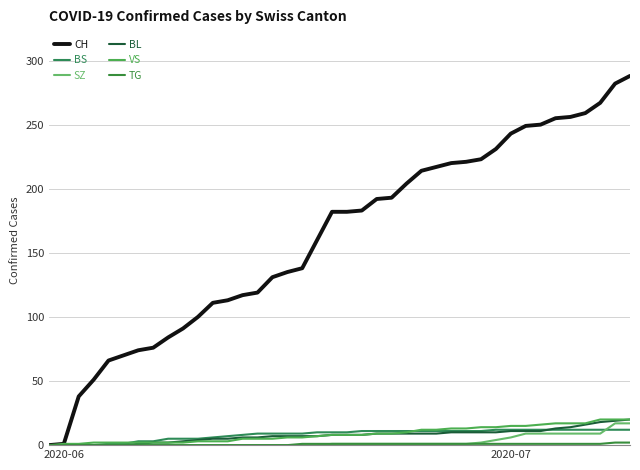

Is this an area chart (filled region under the line)?

No